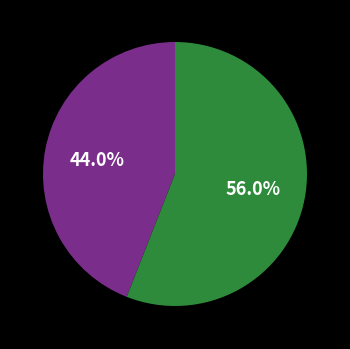

Is there any slice that represents more than half of the pie?

Yes